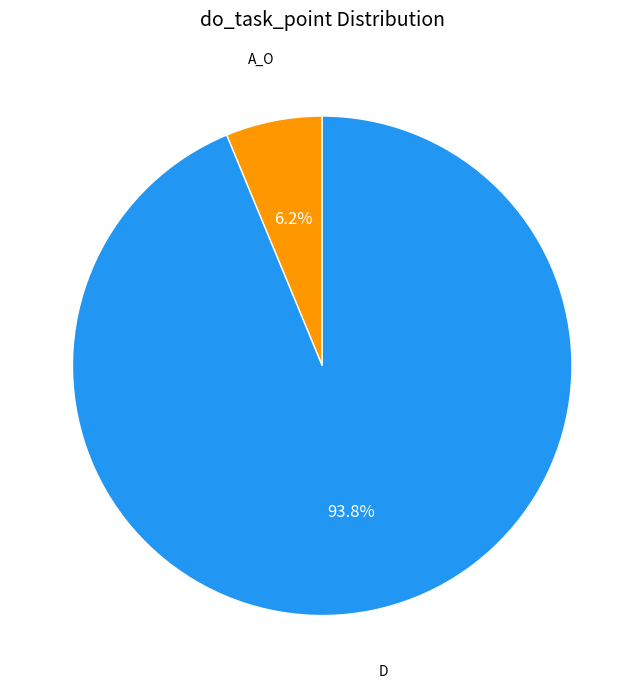

Is there any slice that represents more than half of the pie?

Yes